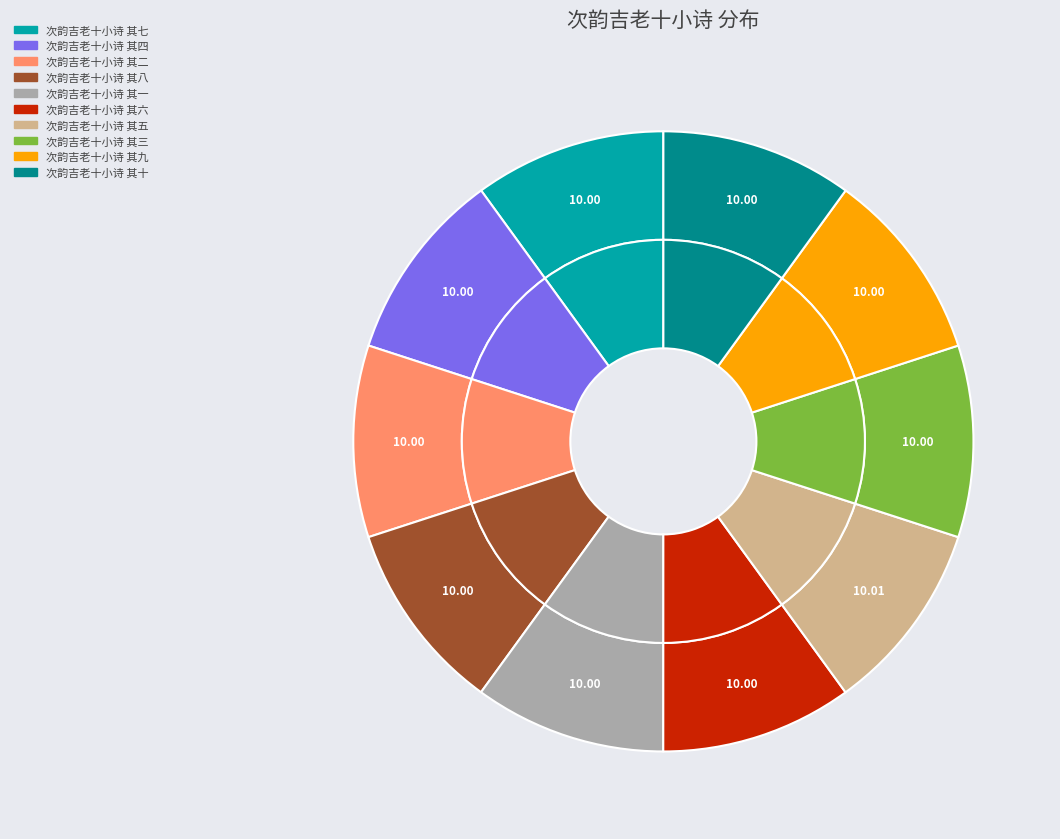

How many segments does this pie chart have?

10